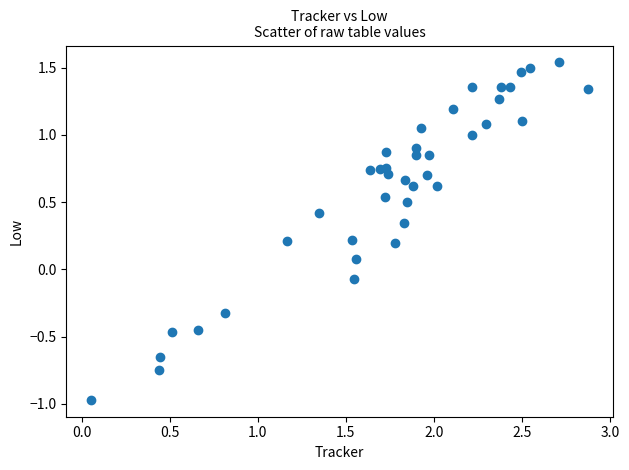

What is the range of X values (max minus min)?

2.8